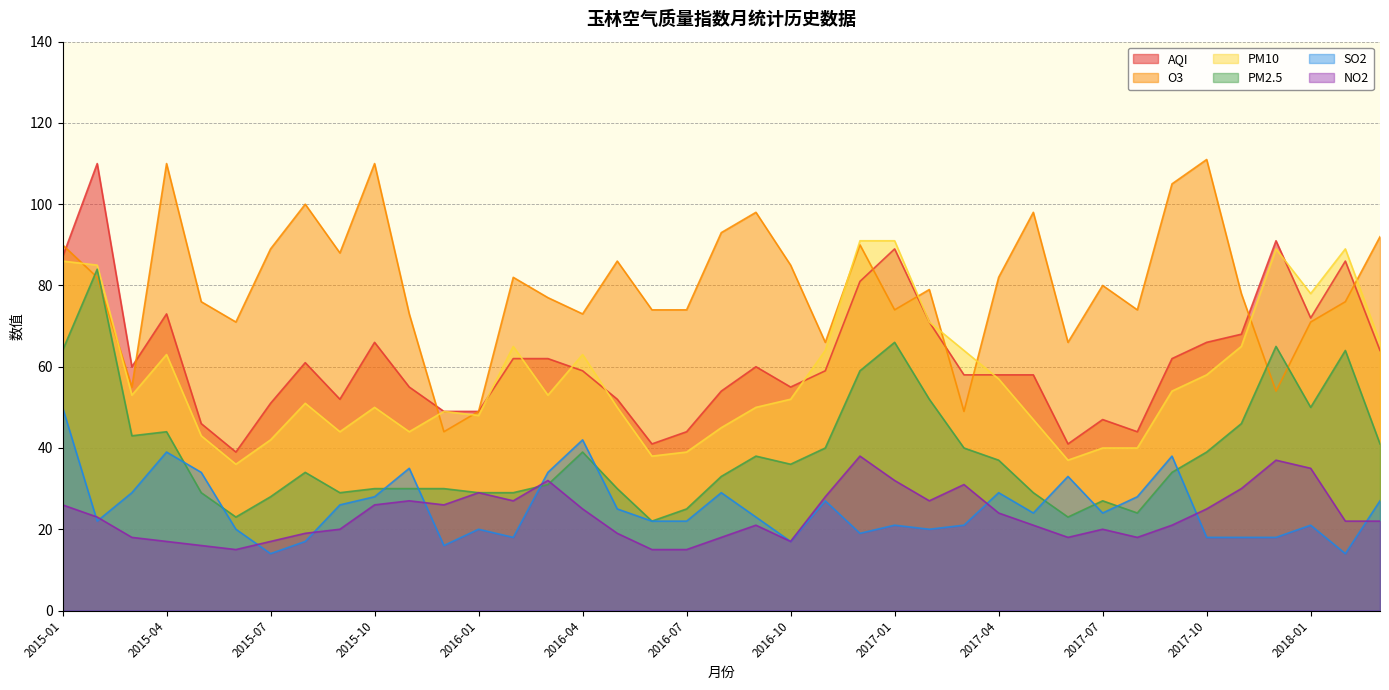

What is the label of the 37th point from the right?

2015-03